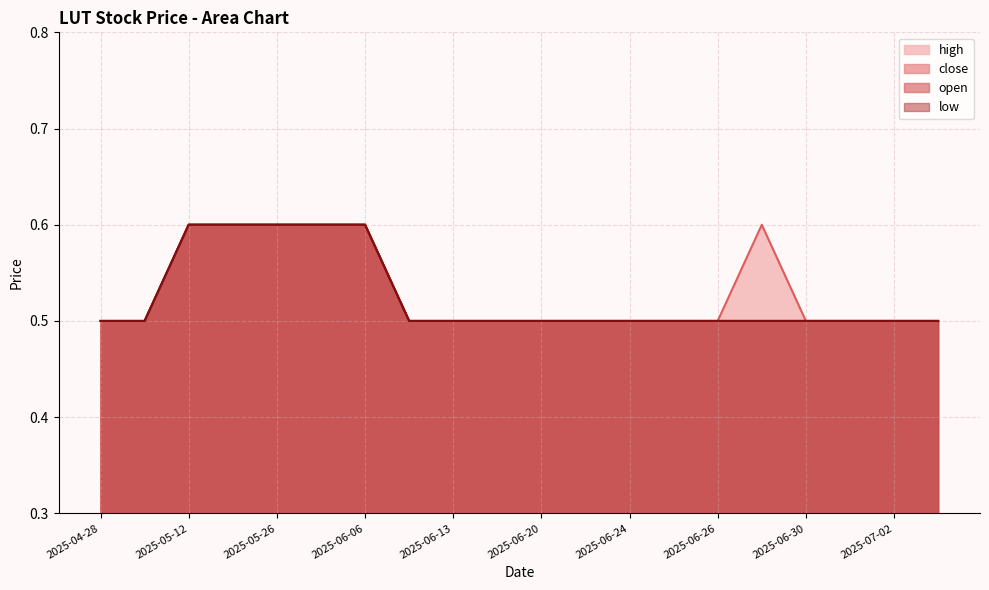

At which category is the sum across all series the highest?

2025-05-12